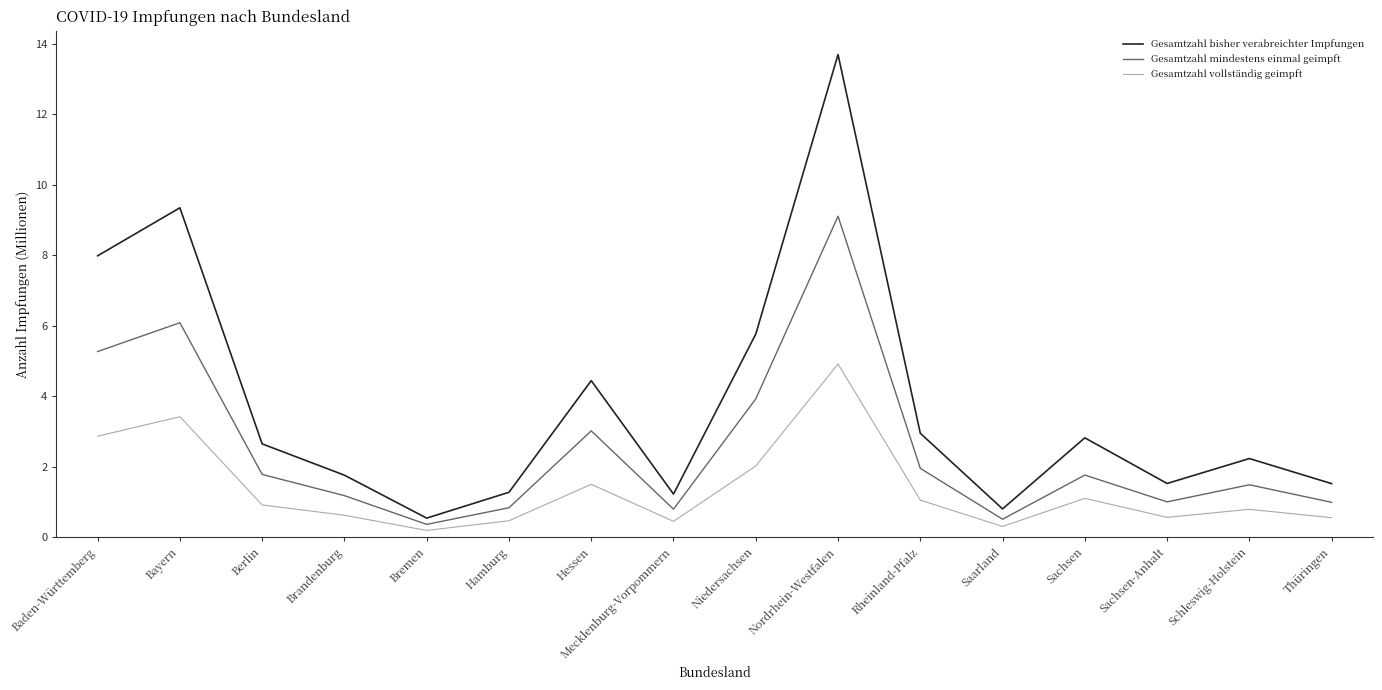

Count the number of categories in the chart.

16